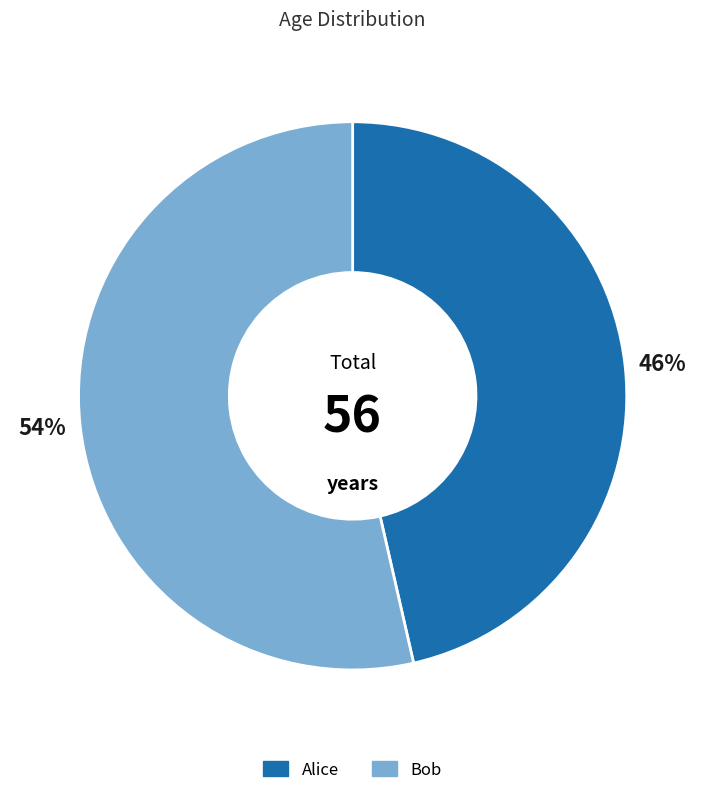

To the nearest percent, what percentage of the pie is Alice?

46%